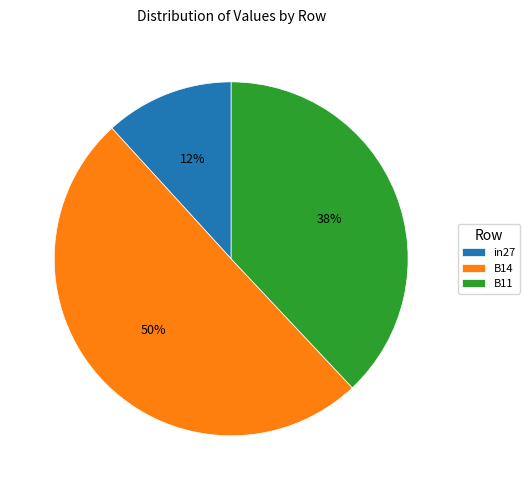

To the nearest percent, what percentage of the pie is B14?

50%